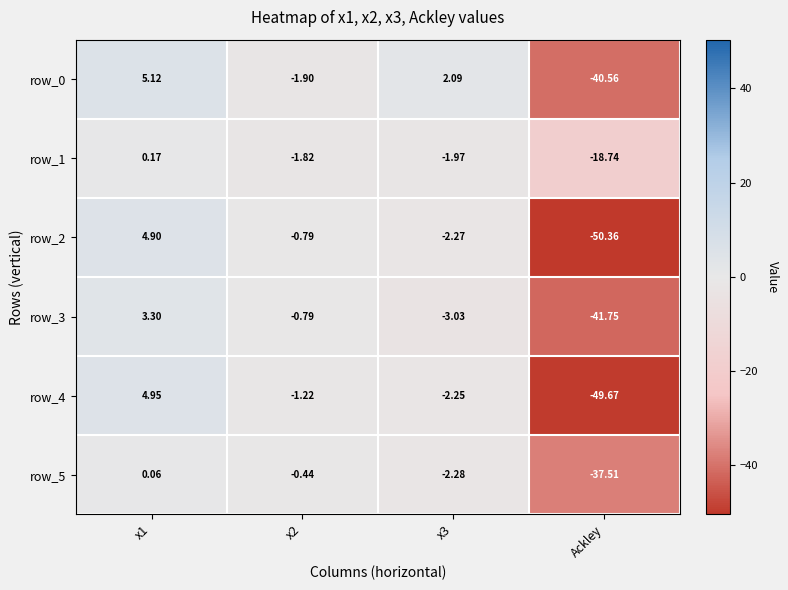

Is it true that row_4 equals -0.4 at x2?

False